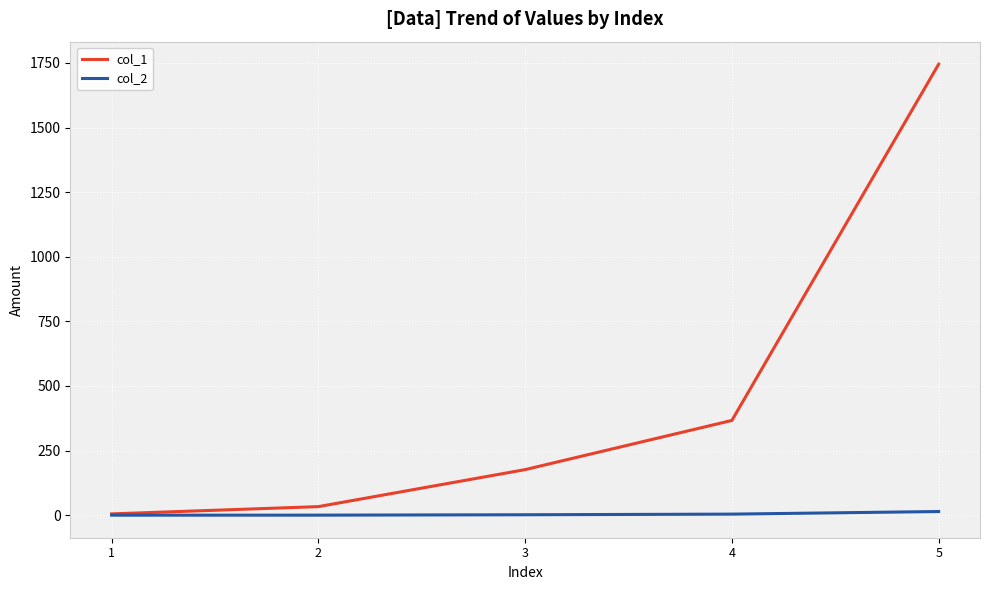

What is the difference between the second highest and minimum values in the col_2 series?

4.1